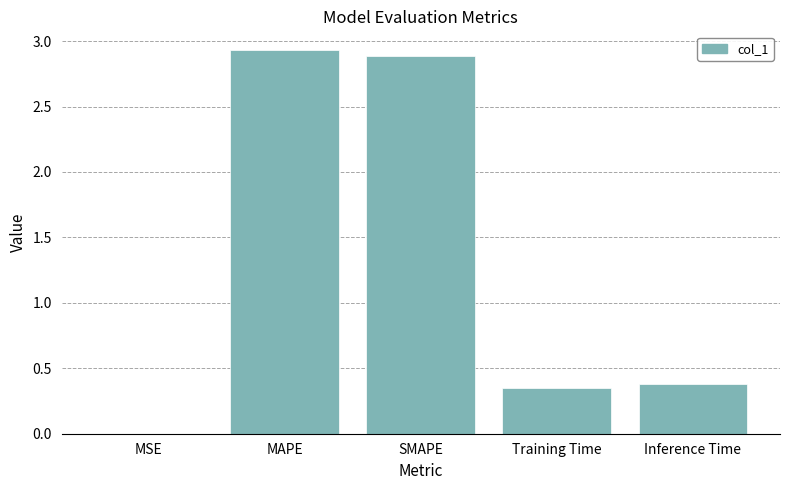

What is the ratio of the value at MAPE to the value at SMAPE?

1.0